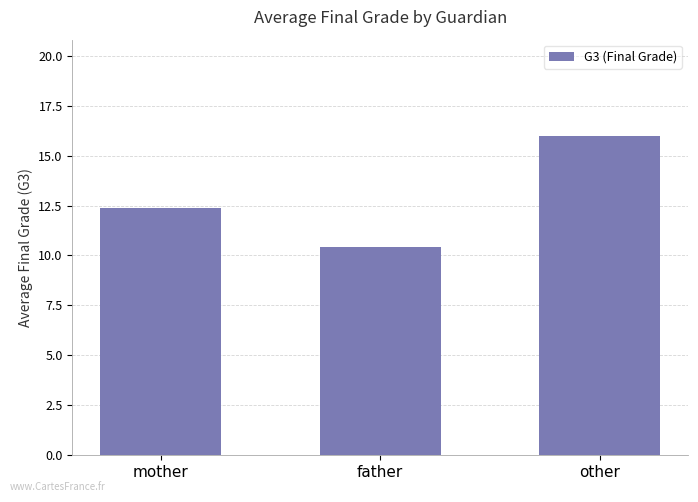

The chart shows a value of 9.7 at other. True or false?

False